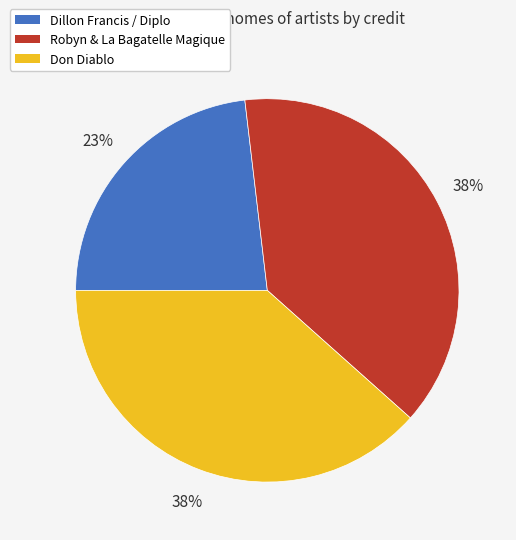

To the nearest percent, what is the average slice percentage?

33%